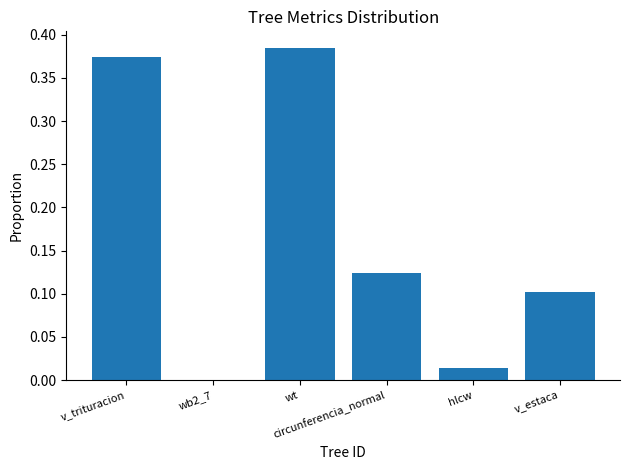

True or false: the data shows 0.2 at v_trituracion.

False